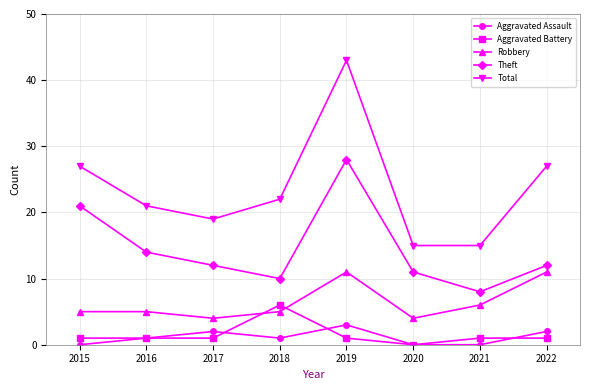

At which label is Theft closest to 18?

2015